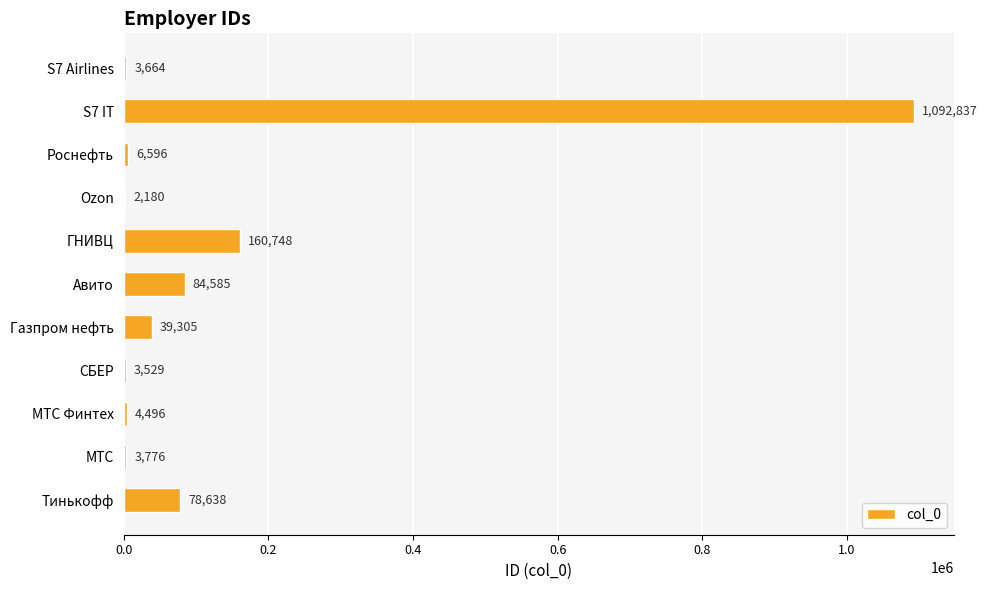

What is the average value?

134578